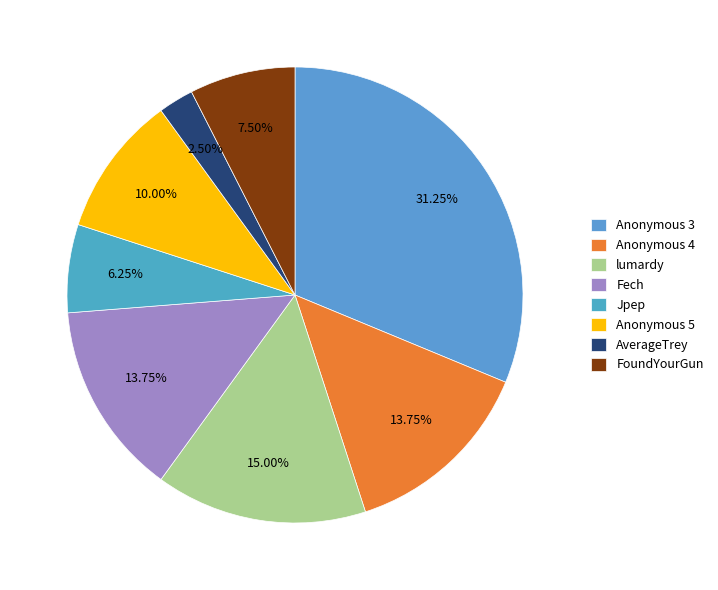

Rank the categories by value from lowest to highest.

AverageTrey, Jpep, FoundYourGun, Anonymous 5, Anonymous 4, Fech, lumardy, Anonymous 3